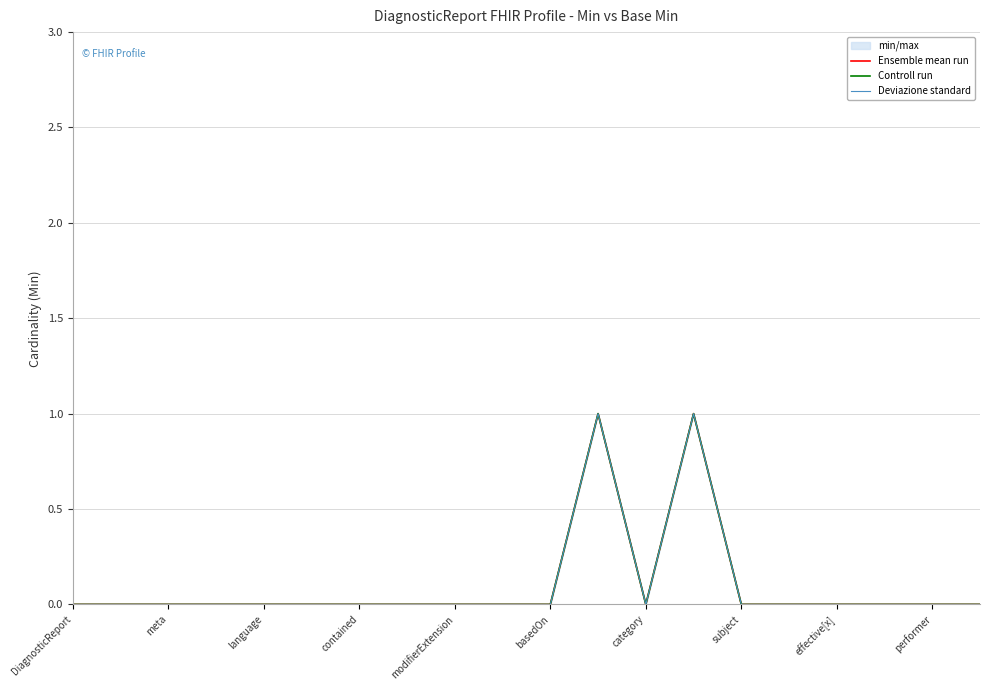

Rank the series by their maximum value, from highest to lowest.

Ensemble mean run, Controll run, Deviazione standard